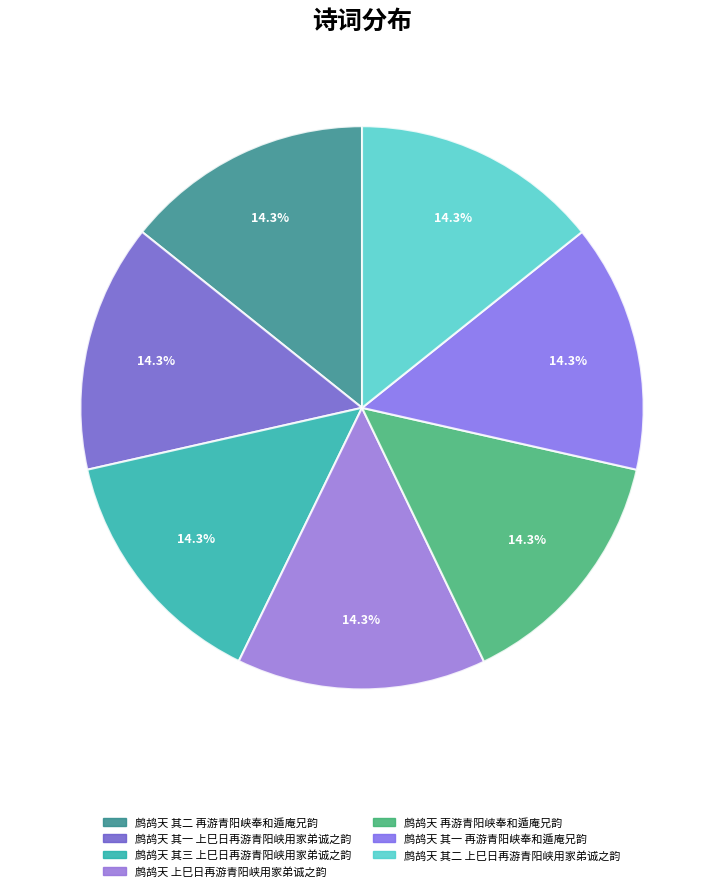

Is 鹧鸪天 其三 上巳日再游青阳峡用家弟诚之韵 the majority of the pie?

No